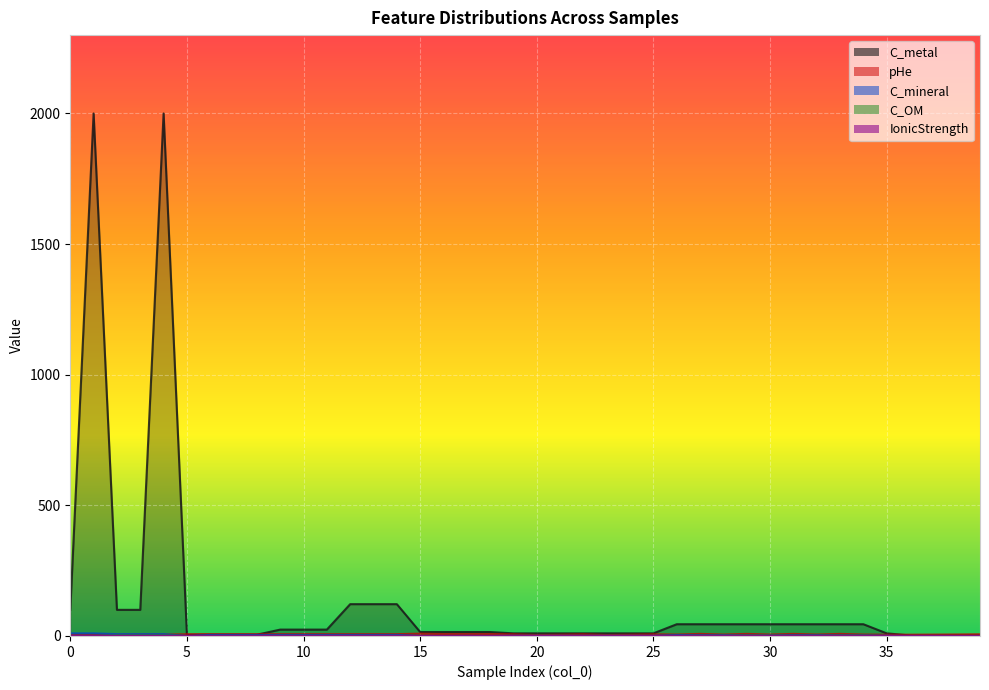

What is the sum of all C_OM values?

14.1